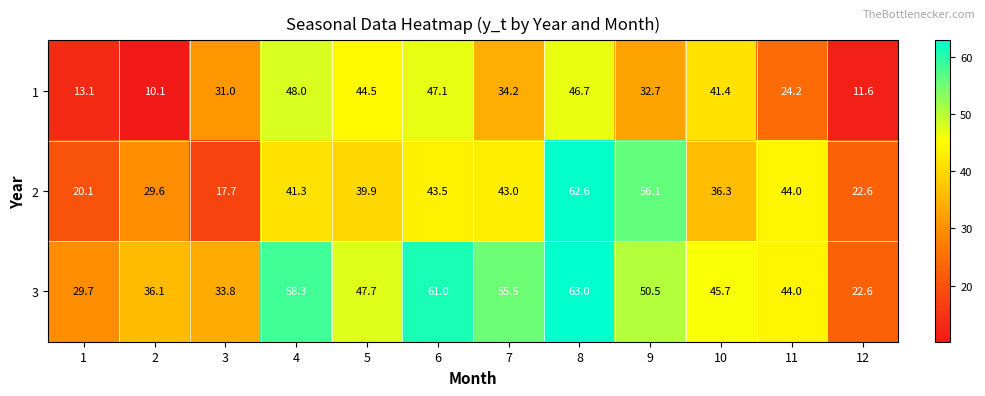

What is the difference between the maximum and minimum values in the 1 series?

37.9